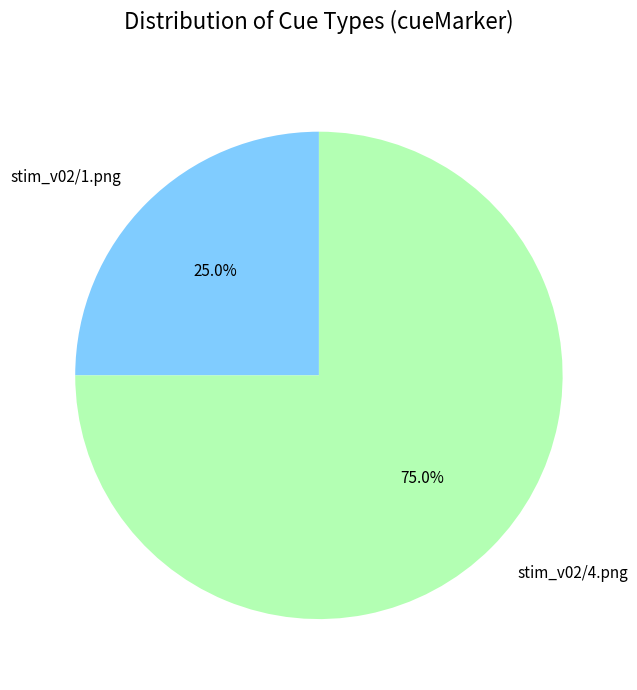

Is there any slice that represents more than half of the pie?

Yes